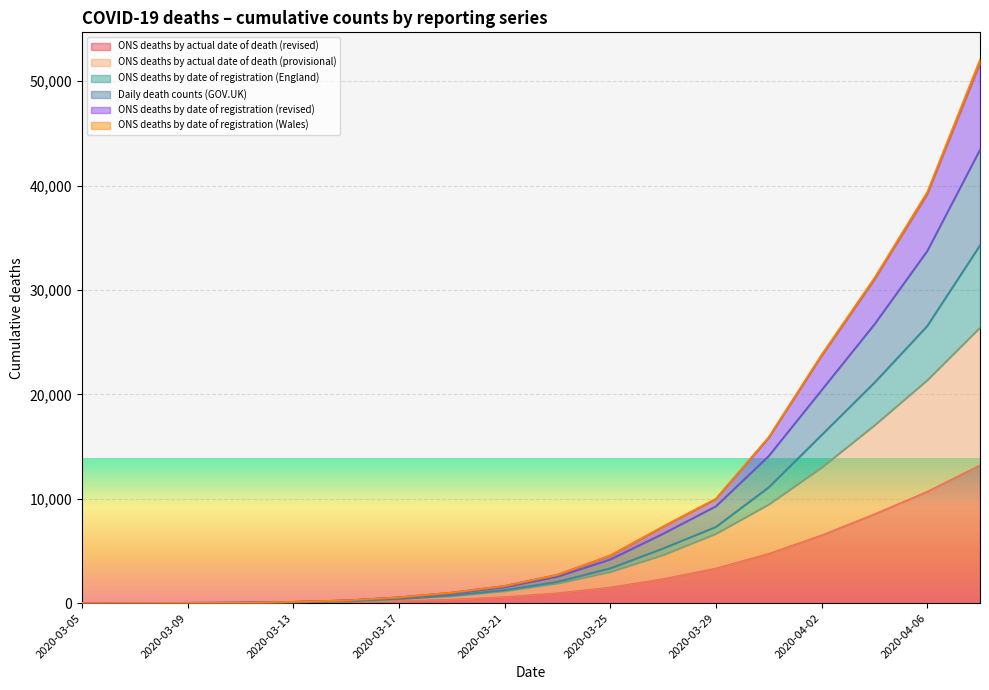

Is it true that ONS deaths by actual date of death (provisional) equals 16 at 2020-03-07?

False